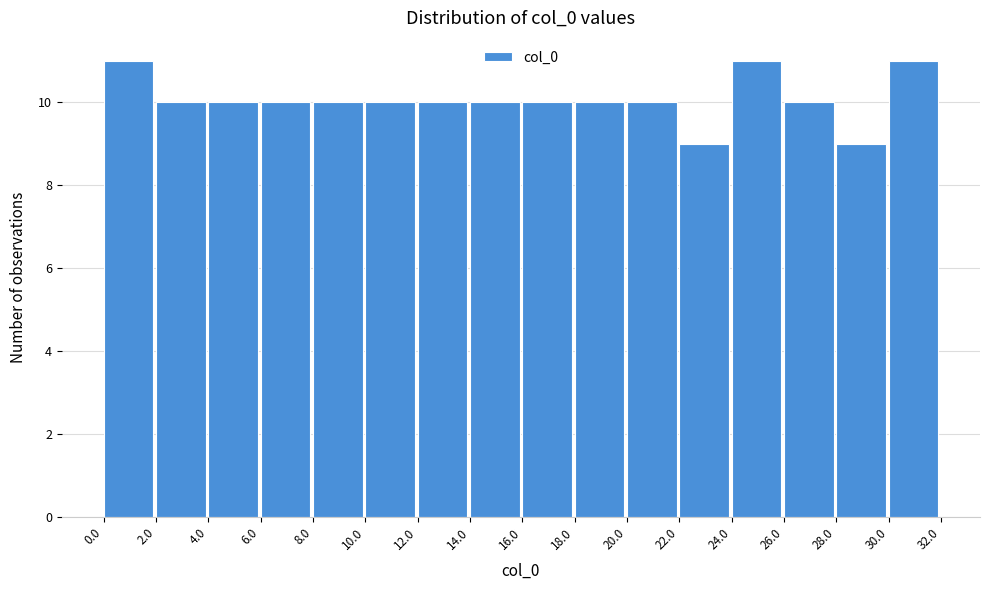

Reading left to right, transcribe this chart: for each bar, give the range it covers on the x-axis and its height. The values are not printed on the chart, so give them approximately, as read against the axis.

0.0 to 2.0: 11
2.0 to 4.0: 10
4.0 to 6.0: 10
6.0 to 8.0: 10
8.0 to 10.0: 10
10.0 to 12.0: 10
12.0 to 14.0: 10
14.0 to 16.0: 10
16.0 to 18.0: 10
18.0 to 20.0: 10
20.0 to 22.0: 10
22.0 to 24.0: 9
24.0 to 26.0: 11
26.0 to 28.0: 10
28.0 to 30.0: 9
30.0 to 32.0: 11